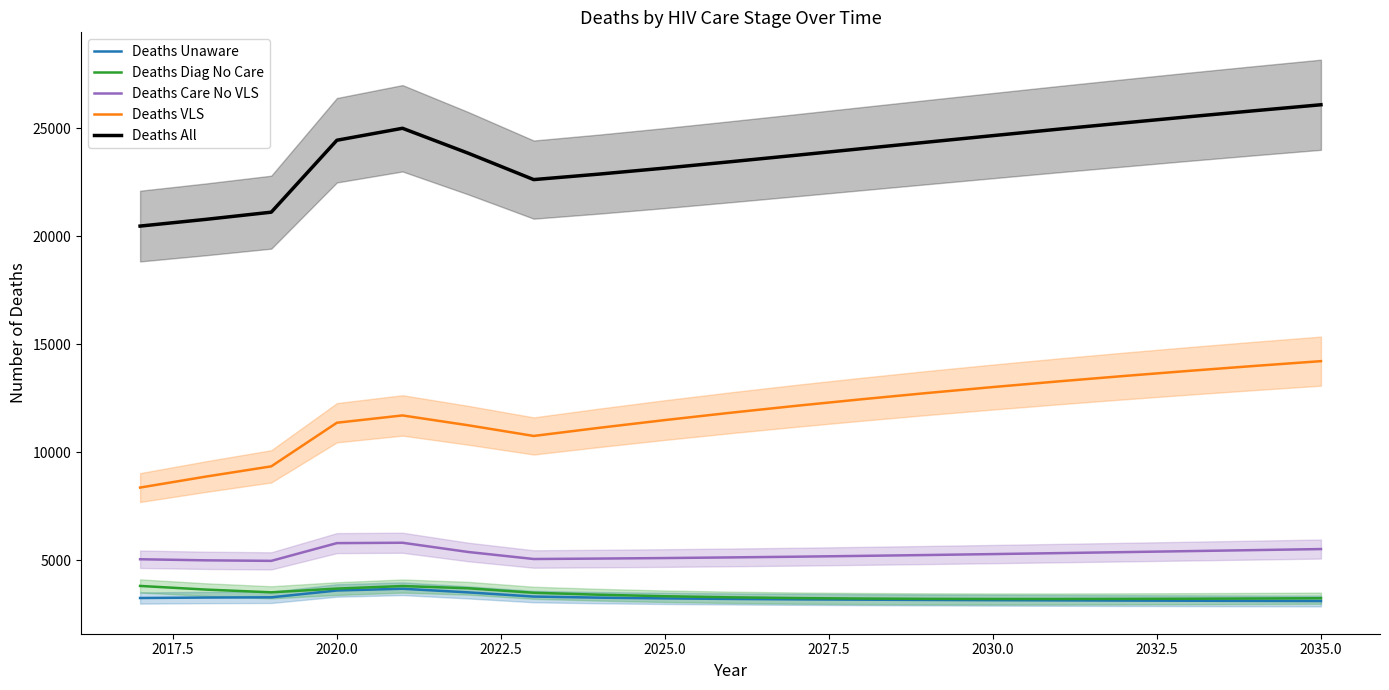

What is the highest value of the Deaths All series?

26095